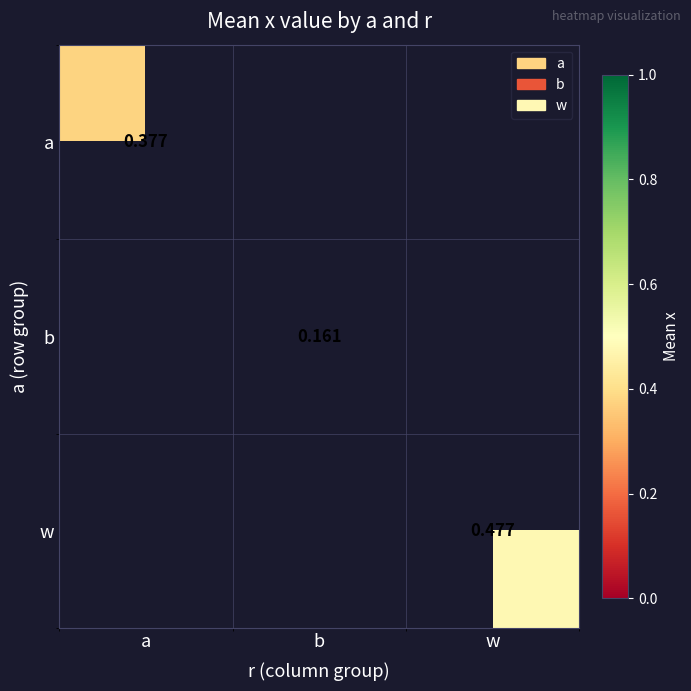

What is the minimum value shown in the chart?

0.2